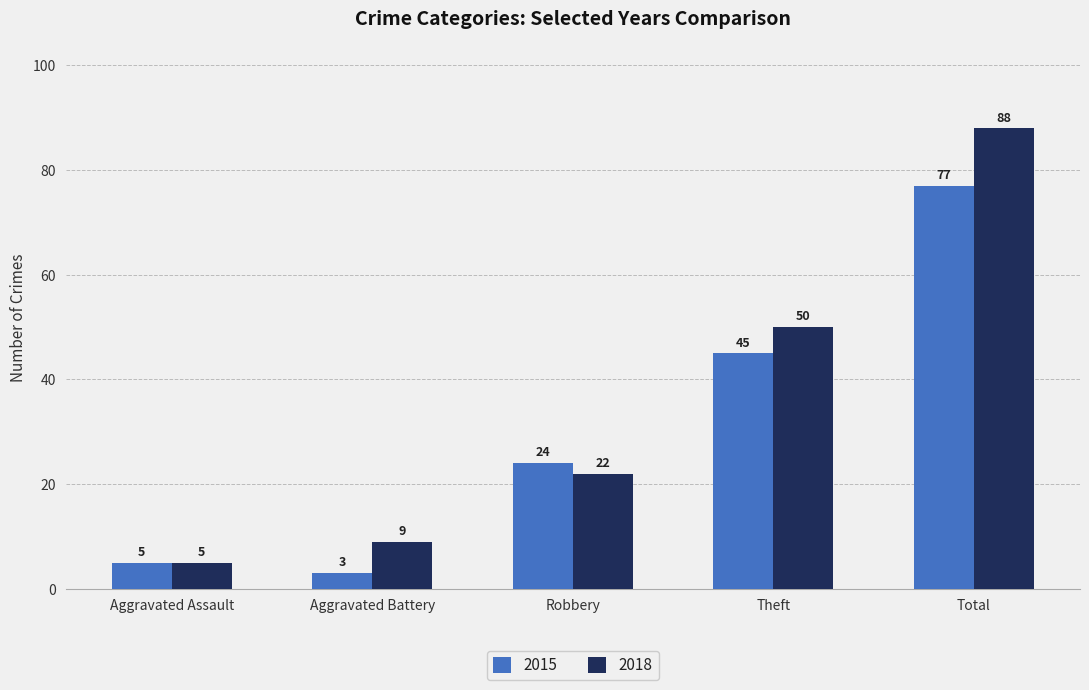

The value of 2018 at Aggravated Battery is 13. True or false?

False